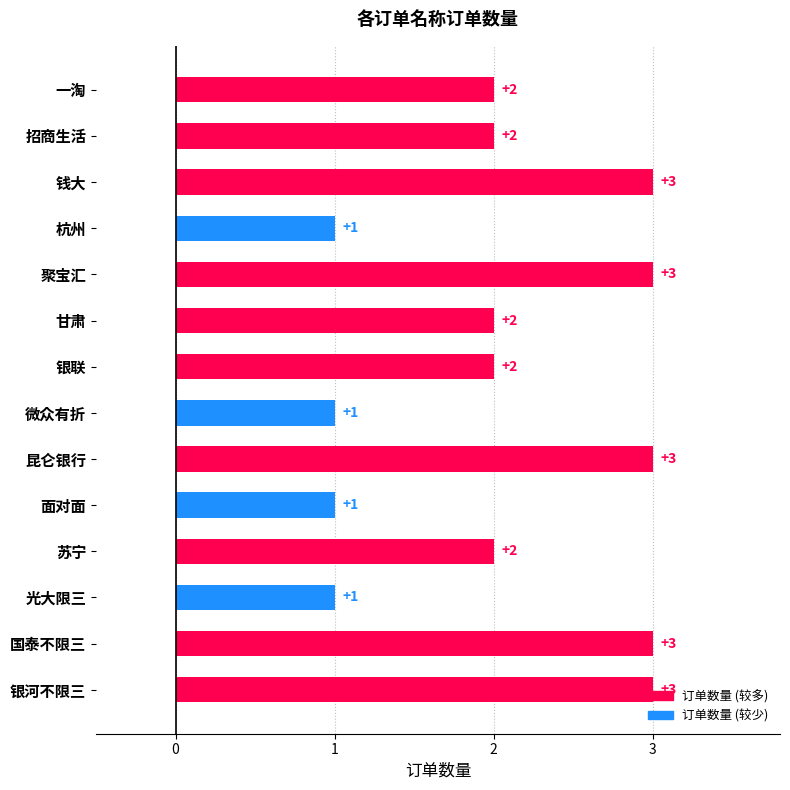

What is the label of the 6th bar from the bottom?

昆仑银行